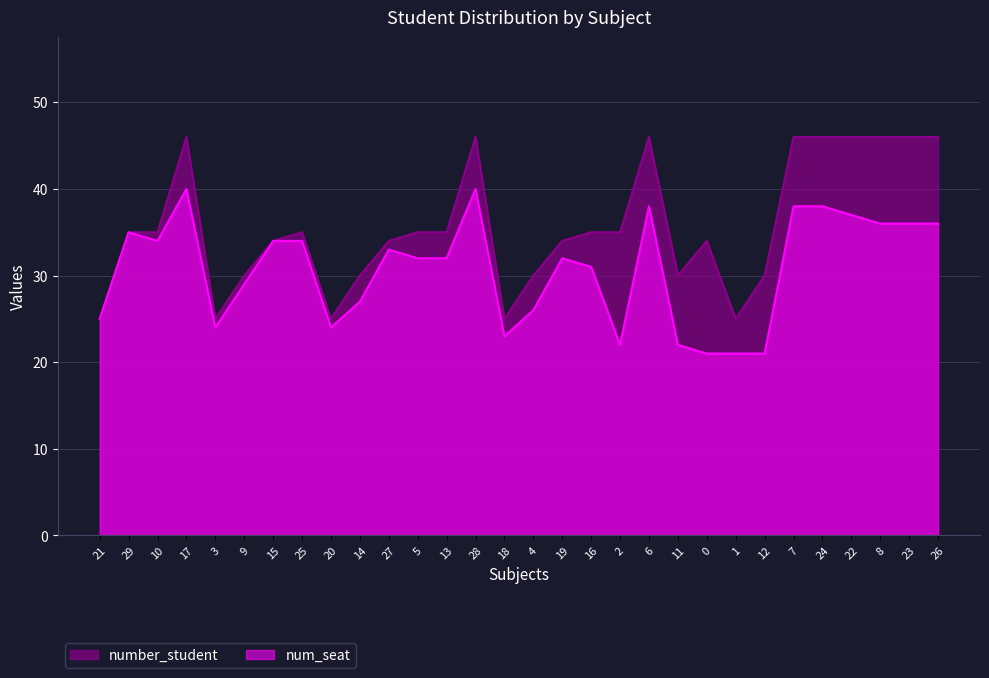

At which label does num_seat first exceed 35?

17